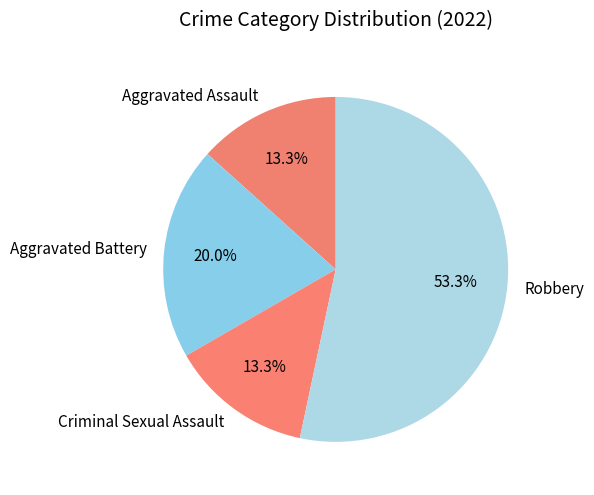

Which slice represents more than half of the pie?

Robbery